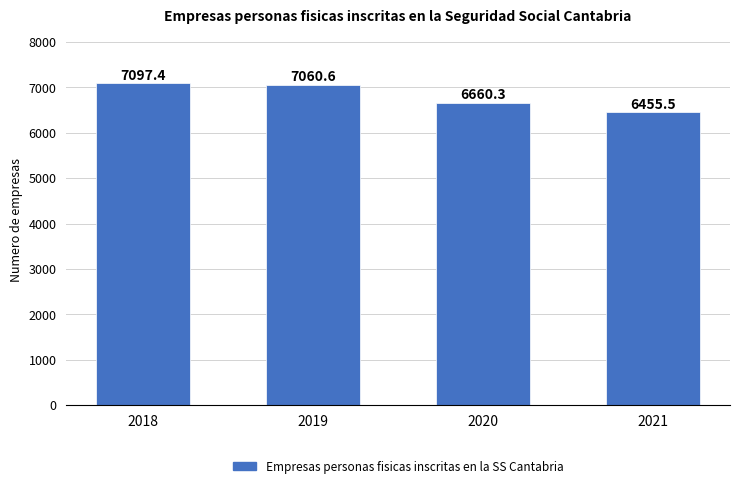

True or false: the data shows 6455.5 at 2021.

True